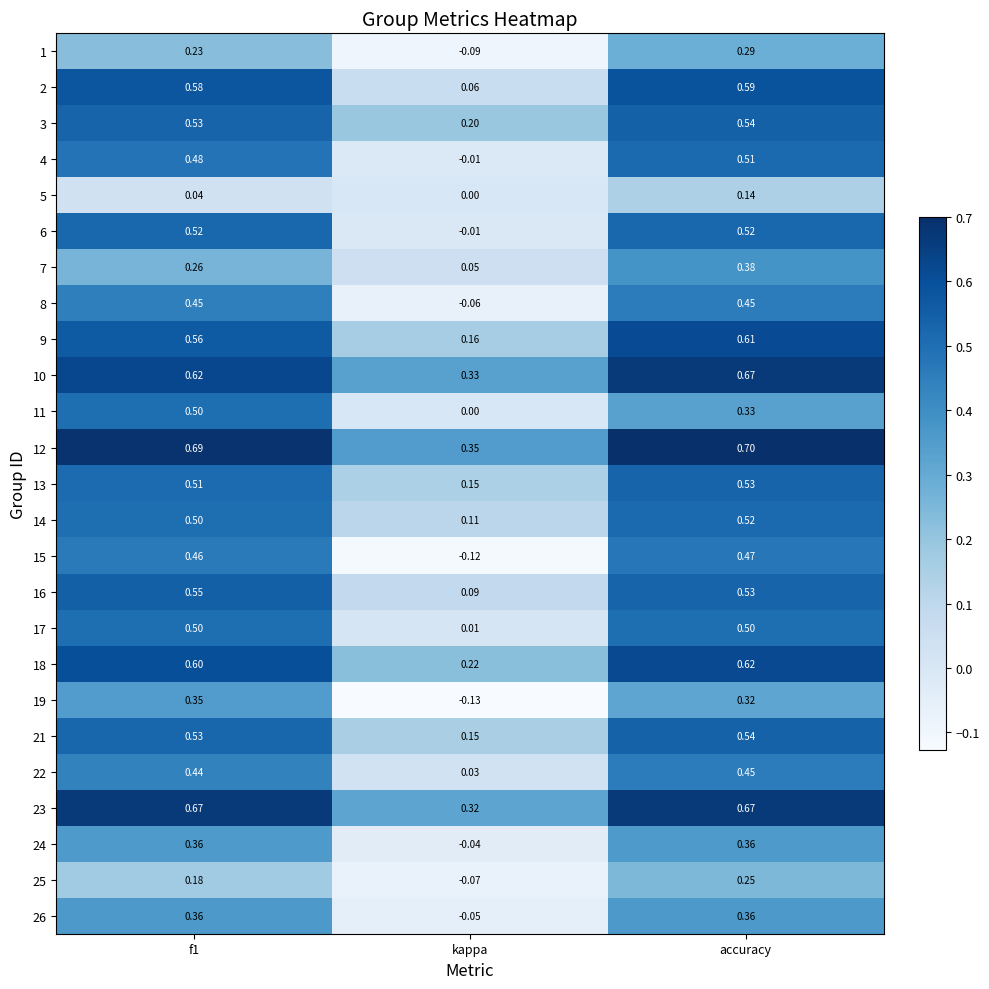

How many negative values does the 1 series have?

1